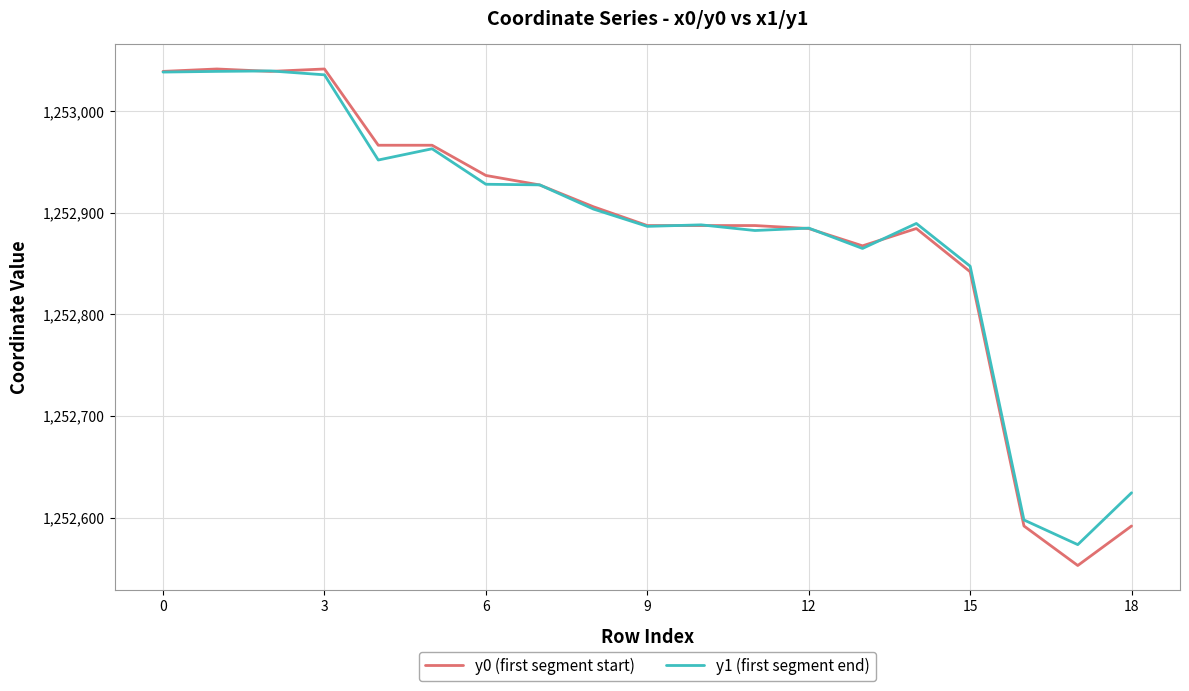

What is the maximum value for y0 (first segment start)?

1253041.4